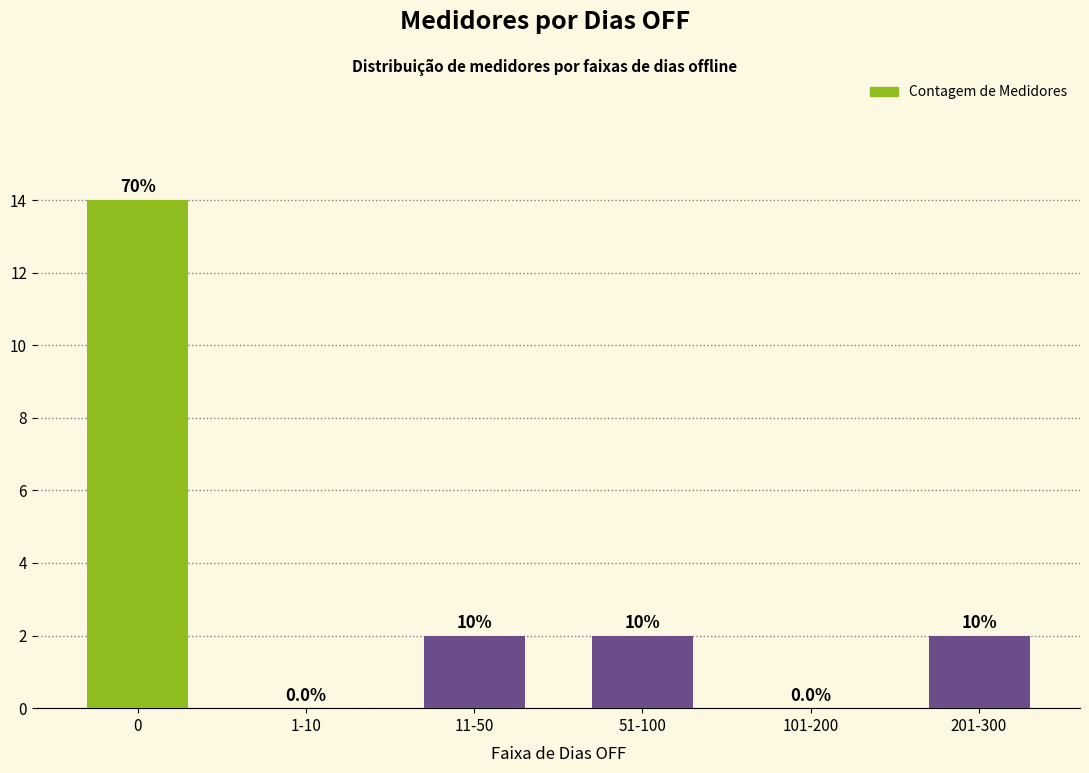

What is the difference between the maximum and minimum values?

14